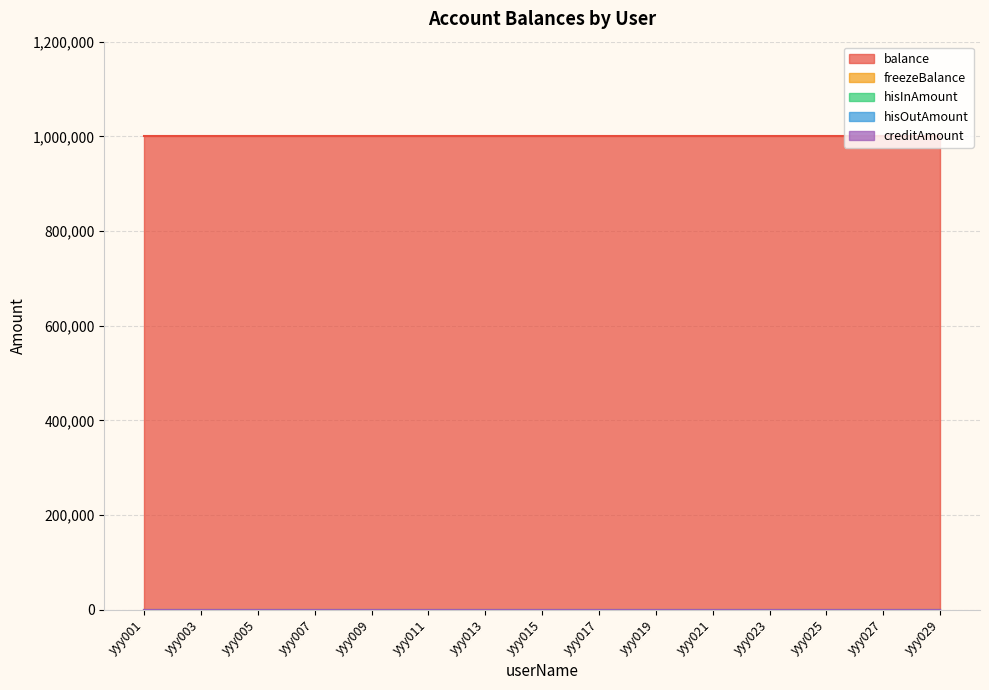

Is it true that balance equals 1000000 at yyy021?

True